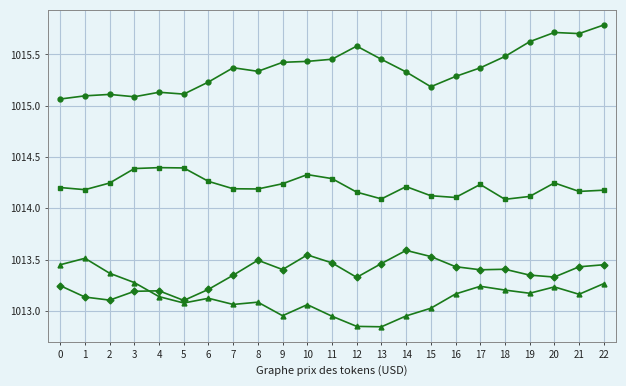

What is the difference between the highest and lowest values at 1?

2.0